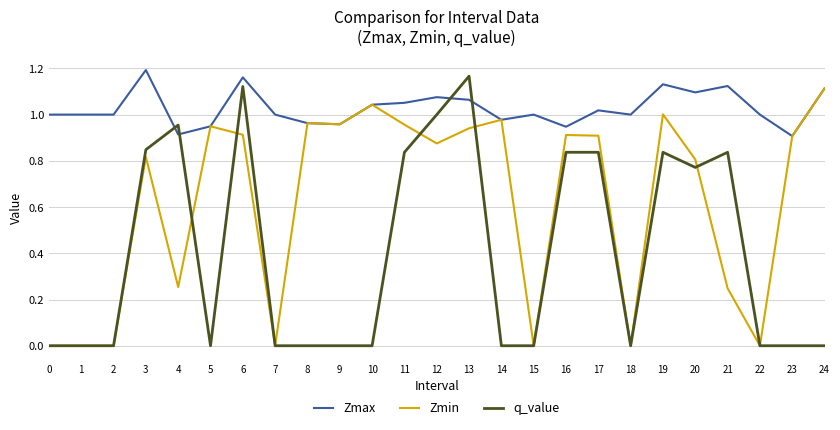

What is the total value across all series at 11?

2.8